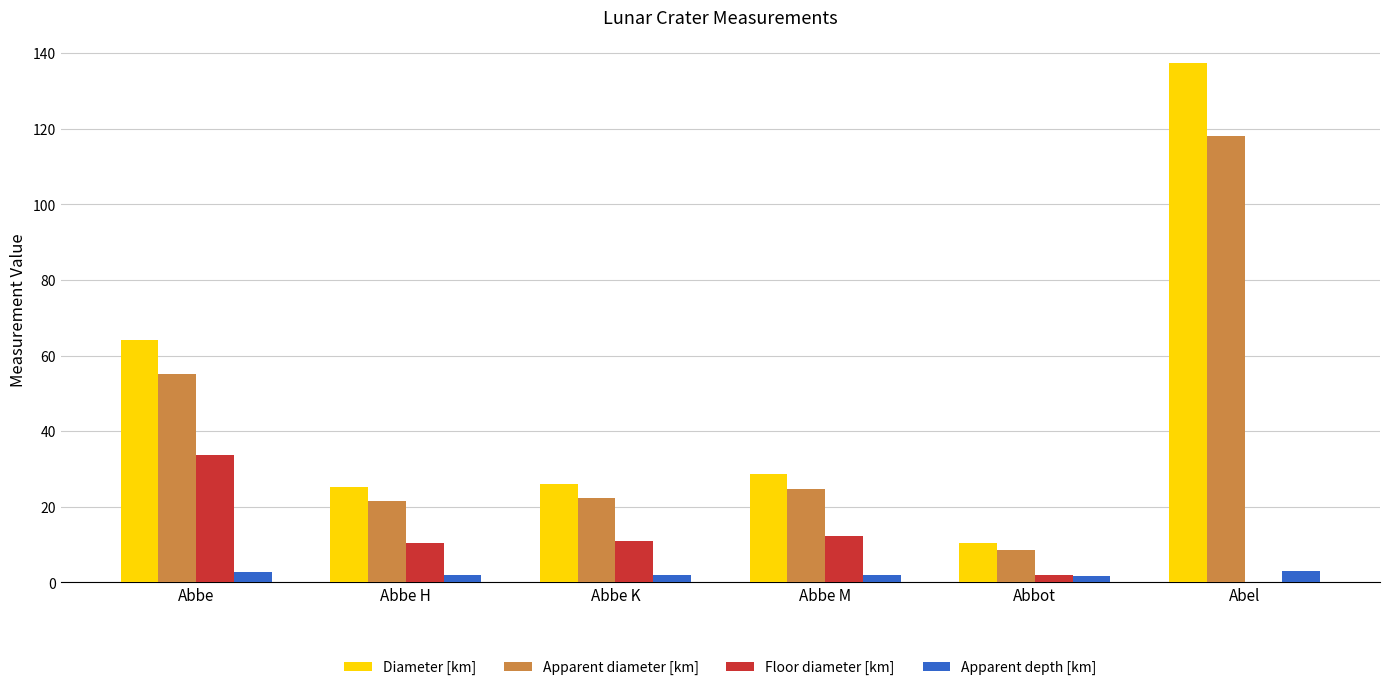

Which label corresponds to the largest value in the chart?

Abel